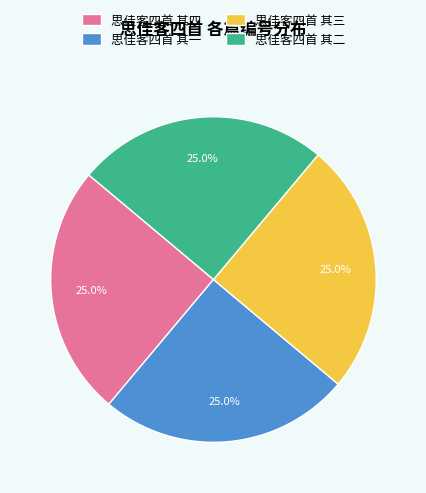

What is the ratio of the value at 思佳客四首 其二 to the value at 思佳客四首 其三?

1.0